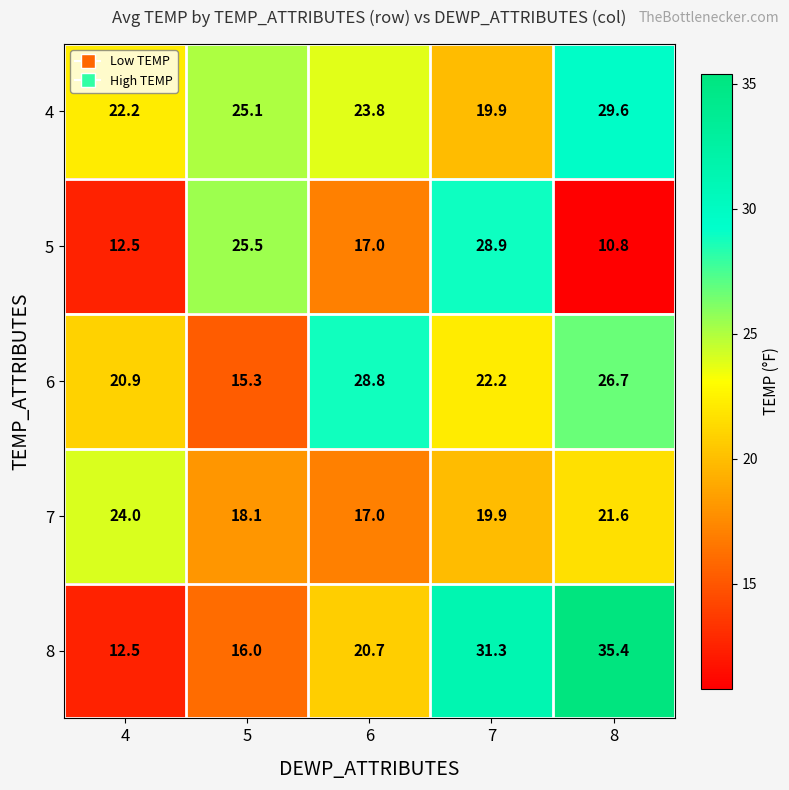

What is the minimum value for 5?

10.8